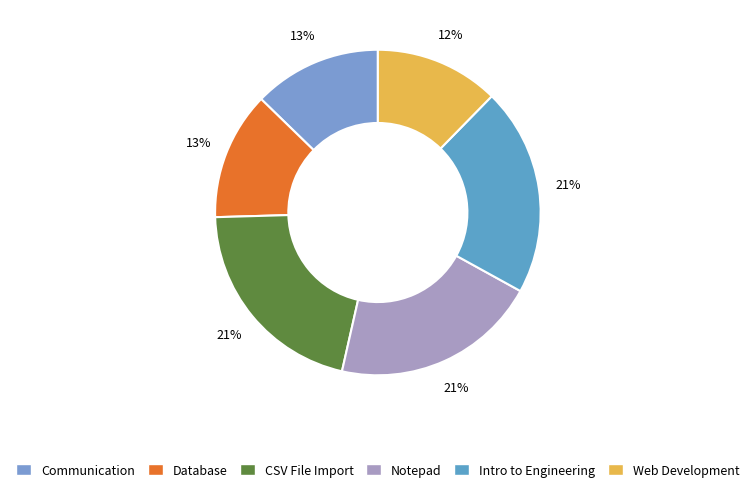

To the nearest percent, what is the combined percentage of Database and Web Development?

25%